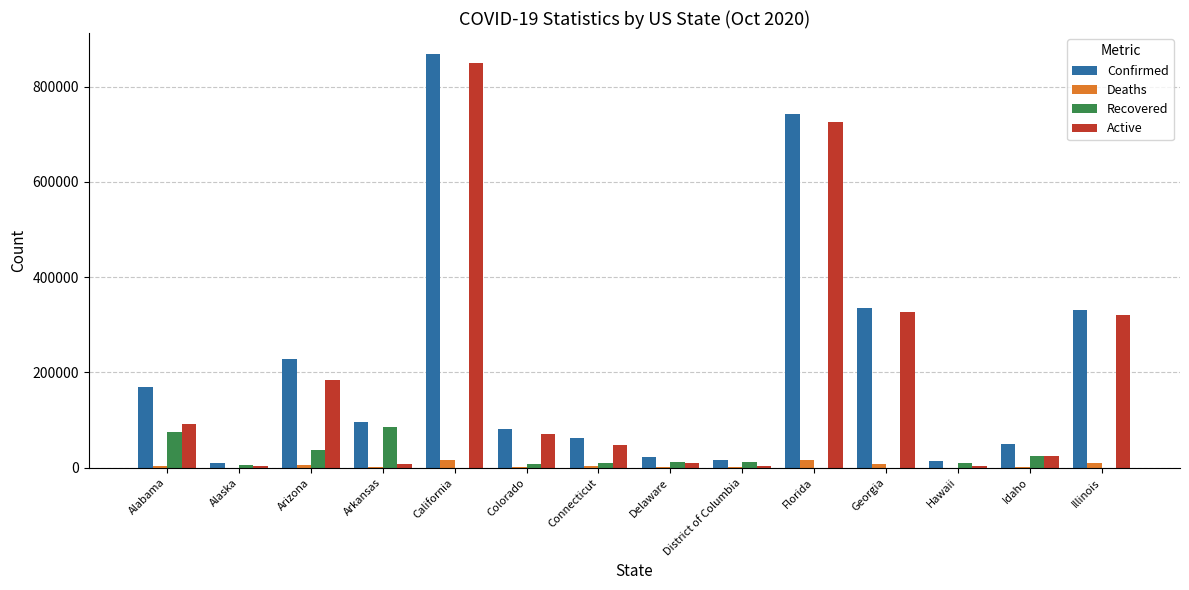

Is it true that Confirmed equals 138899 at Arkansas?

False